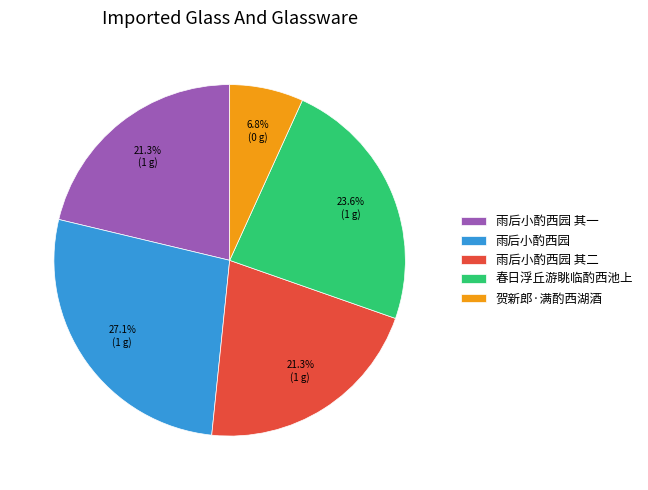

What percentage is the 春日浮丘游眺临酌西池上 slice, to the nearest percent?

24%